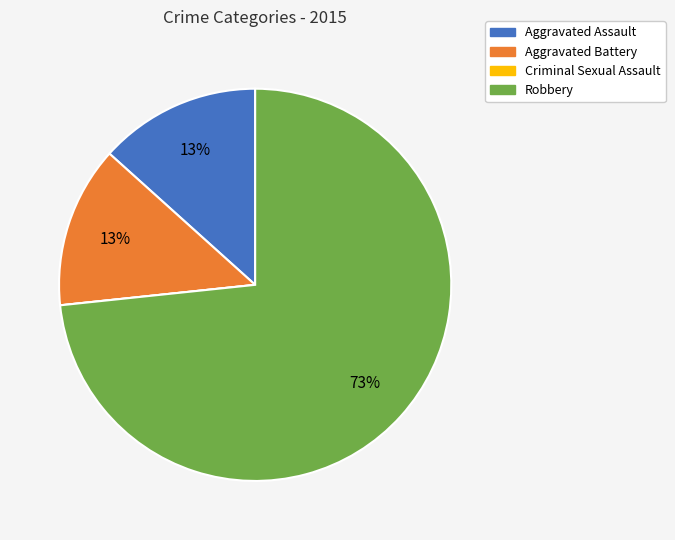

Between Aggravated Battery and Robbery, which is larger?

Robbery